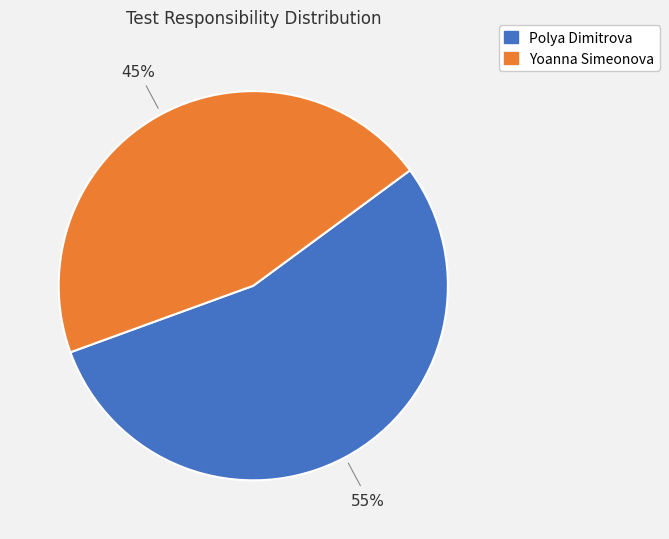

What is the smallest slice in the pie chart?

Yoanna Simeonova